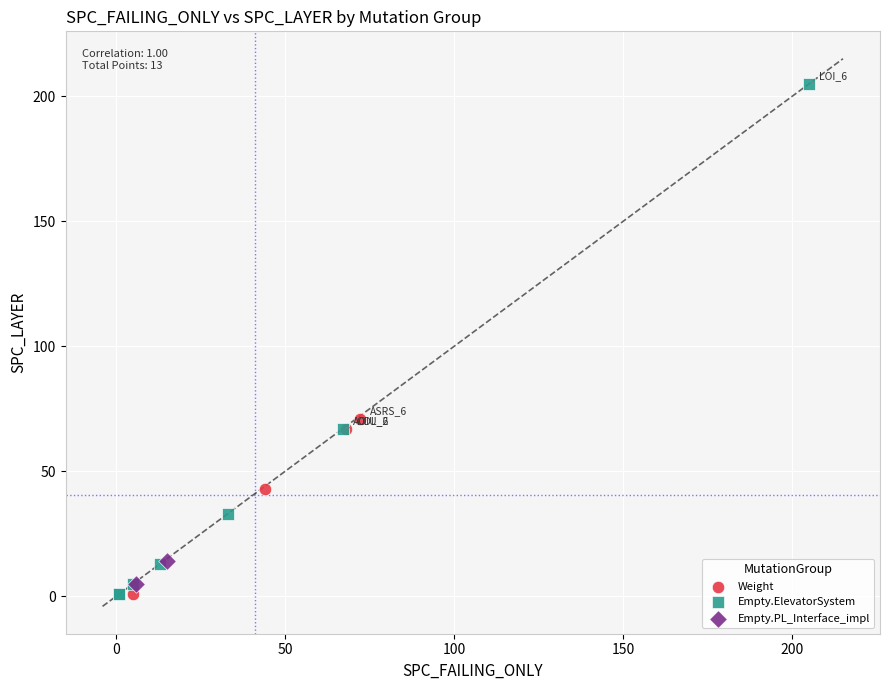

Which series reaches the maximum Y coordinate?

Empty.ElevatorSystem